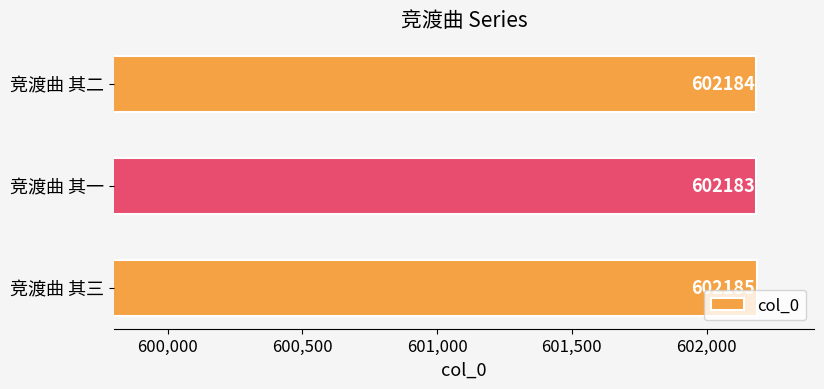

What is the minimum value shown in the chart?

602183